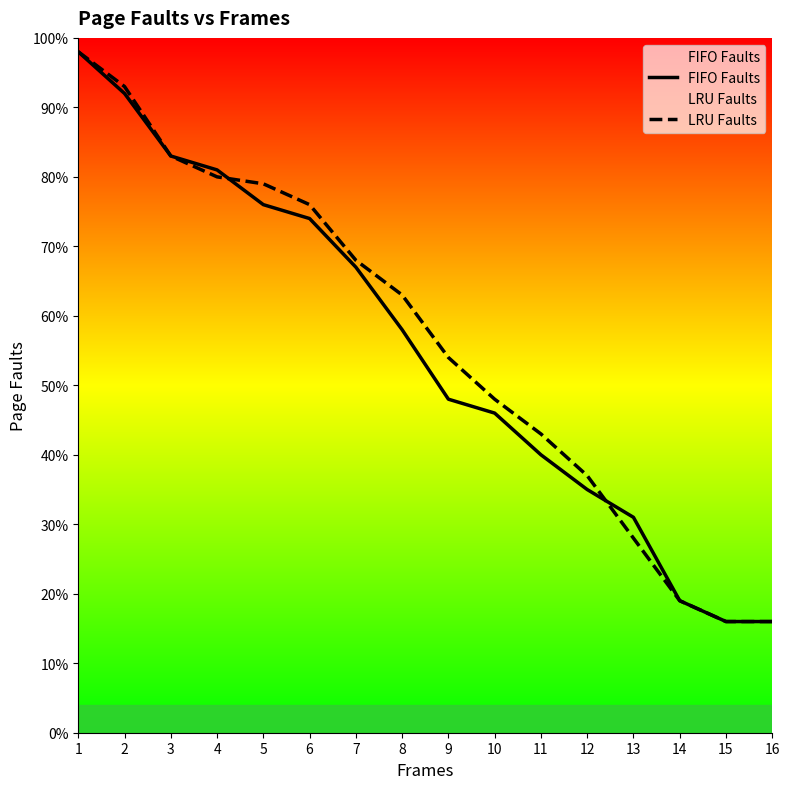

What is the sum of the FIFO Faults values at 15 and 3?

99